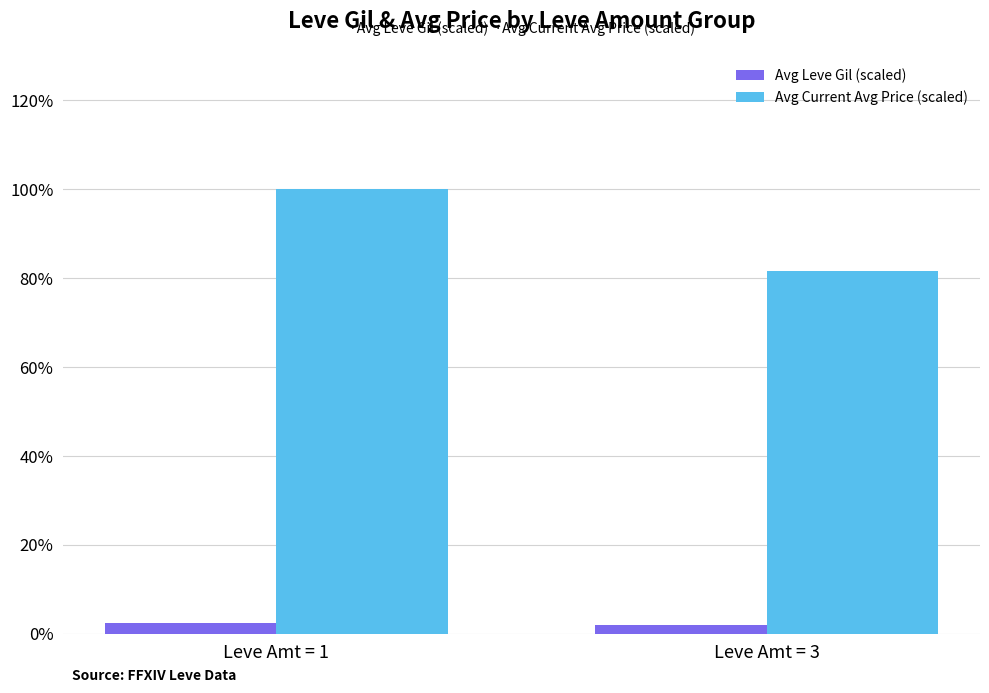

Rank the series by their maximum value, from lowest to highest.

Avg Leve Gil (scaled), Avg Current Avg Price (scaled)